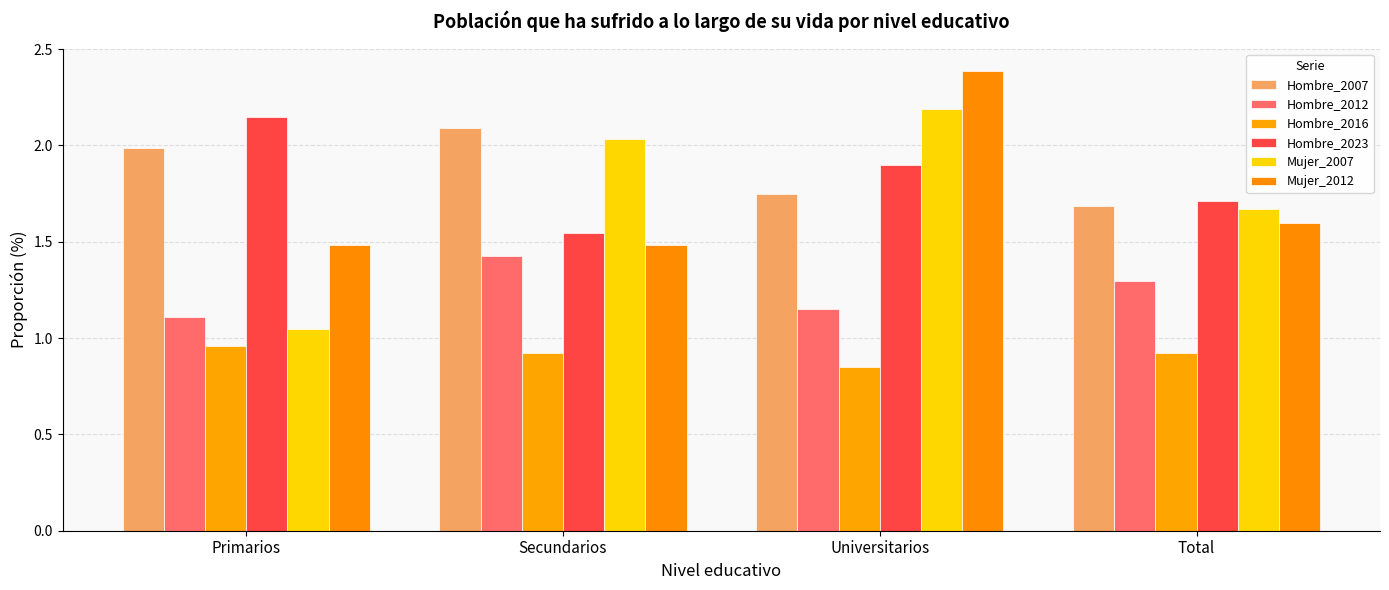

What is the label of the 3rd bar from the right?

Secundarios